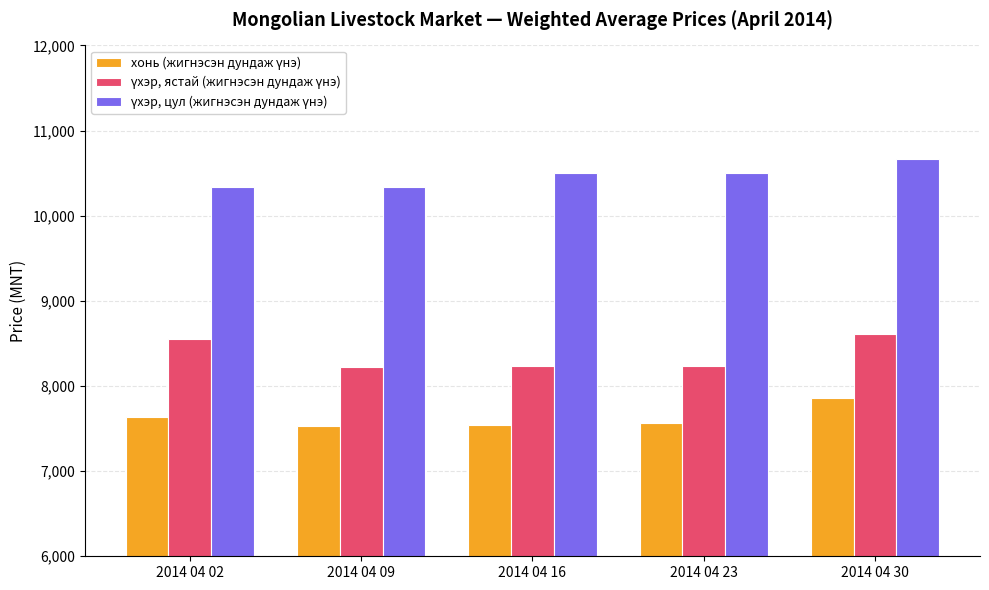

Are the bars grouped side by side (vs. stacked)?

Yes